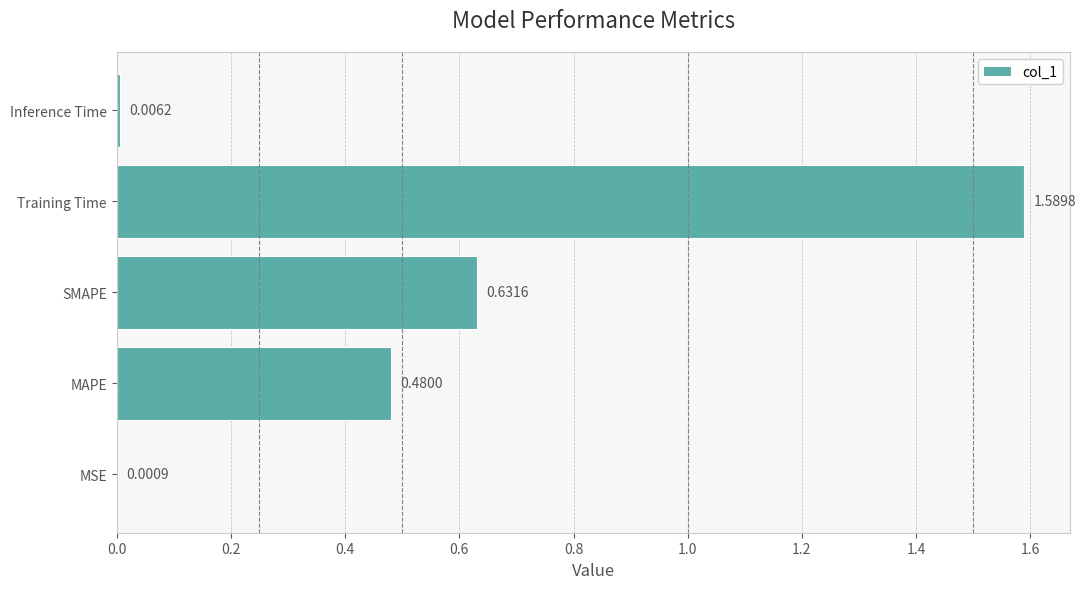

What is the change in value from MSE to MAPE?

+0.5